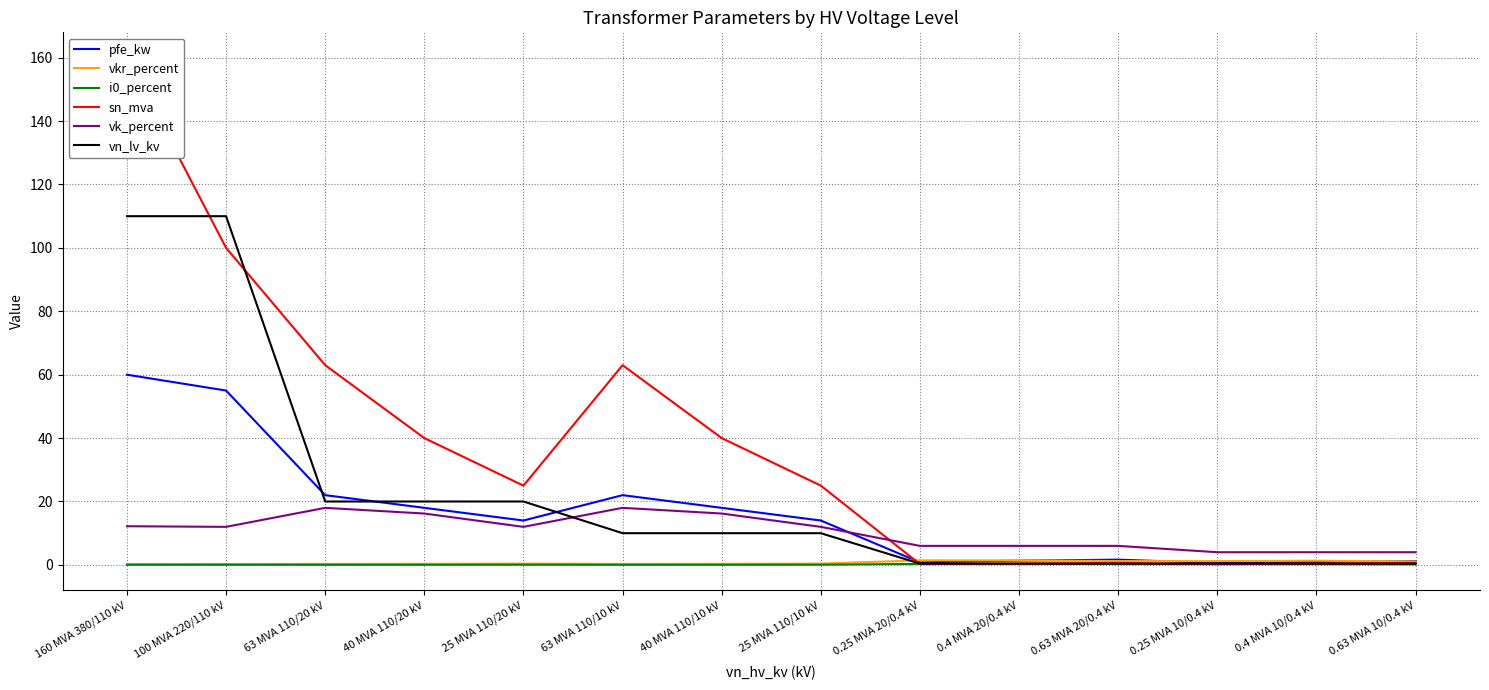

Reading left to right, what are all the values shown in this chart?

pfe_kw: 160 MVA 380/110 kV=60.0	100 MVA 220/110 kV=55.0	63 MVA 110/20 kV=22.0	40 MVA 110/20 kV=18.0	25 MVA 110/20 kV=14.0	63 MVA 110/10 kV=22.0	40 MVA 110/10 kV=18.0	25 MVA 110/10 kV=14.0	0.25 MVA 20/0.4 kV=0.8	0.4 MVA 20/0.4 kV=1.4	0.63 MVA 20/0.4 kV=1.6	0.25 MVA 10/0.4 kV=0.6	0.4 MVA 10/0.4 kV=0.9	0.63 MVA 10/0.4 kV=1.2
vkr_percent: 160 MVA 380/110 kV=0.2	100 MVA 220/110 kV=0.3	63 MVA 110/20 kV=0.3	40 MVA 110/20 kV=0.3	25 MVA 110/20 kV=0.4	63 MVA 110/10 kV=0.3	40 MVA 110/10 kV=0.3	25 MVA 110/10 kV=0.4	0.25 MVA 20/0.4 kV=1.4	0.4 MVA 20/0.4 kV=1.4	0.63 MVA 20/0.4 kV=1.2	0.25 MVA 10/0.4 kV=1.2	0.4 MVA 10/0.4 kV=1.3	0.63 MVA 10/0.4 kV=1.1
i0_percent: 160 MVA 380/110 kV=0.1	100 MVA 220/110 kV=0.1	63 MVA 110/20 kV=0.0	40 MVA 110/20 kV=0.1	25 MVA 110/20 kV=0.1	63 MVA 110/10 kV=0.0	40 MVA 110/10 kV=0.1	25 MVA 110/10 kV=0.1	0.25 MVA 20/0.4 kV=0.3	0.4 MVA 20/0.4 kV=0.3	0.63 MVA 20/0.4 kV=0.3	0.25 MVA 10/0.4 kV=0.2	0.4 MVA 10/0.4 kV=0.2	0.63 MVA 10/0.4 kV=0.2
sn_mva: 160 MVA 380/110 kV=160.0	100 MVA 220/110 kV=100.0	63 MVA 110/20 kV=63.0	40 MVA 110/20 kV=40.0	25 MVA 110/20 kV=25.0	63 MVA 110/10 kV=63.0	40 MVA 110/10 kV=40.0	25 MVA 110/10 kV=25.0	0.25 MVA 20/0.4 kV=0.2	0.4 MVA 20/0.4 kV=0.4	0.63 MVA 20/0.4 kV=0.6	0.25 MVA 10/0.4 kV=0.2	0.4 MVA 10/0.4 kV=0.4	0.63 MVA 10/0.4 kV=0.6
vk_percent: 160 MVA 380/110 kV=12.2	100 MVA 220/110 kV=12.0	63 MVA 110/20 kV=18.0	40 MVA 110/20 kV=16.2	25 MVA 110/20 kV=12.0	63 MVA 110/10 kV=18.0	40 MVA 110/10 kV=16.2	25 MVA 110/10 kV=12.0	0.25 MVA 20/0.4 kV=6.0	0.4 MVA 20/0.4 kV=6.0	0.63 MVA 20/0.4 kV=6.0	0.25 MVA 10/0.4 kV=4.0	0.4 MVA 10/0.4 kV=4.0	0.63 MVA 10/0.4 kV=4.0
vn_lv_kv: 160 MVA 380/110 kV=110.0	100 MVA 220/110 kV=110.0	63 MVA 110/20 kV=20.0	40 MVA 110/20 kV=20.0	25 MVA 110/20 kV=20.0	63 MVA 110/10 kV=10.0	40 MVA 110/10 kV=10.0	25 MVA 110/10 kV=10.0	0.25 MVA 20/0.4 kV=0.4	0.4 MVA 20/0.4 kV=0.4	0.63 MVA 20/0.4 kV=0.4	0.25 MVA 10/0.4 kV=0.4	0.4 MVA 10/0.4 kV=0.4	0.63 MVA 10/0.4 kV=0.4